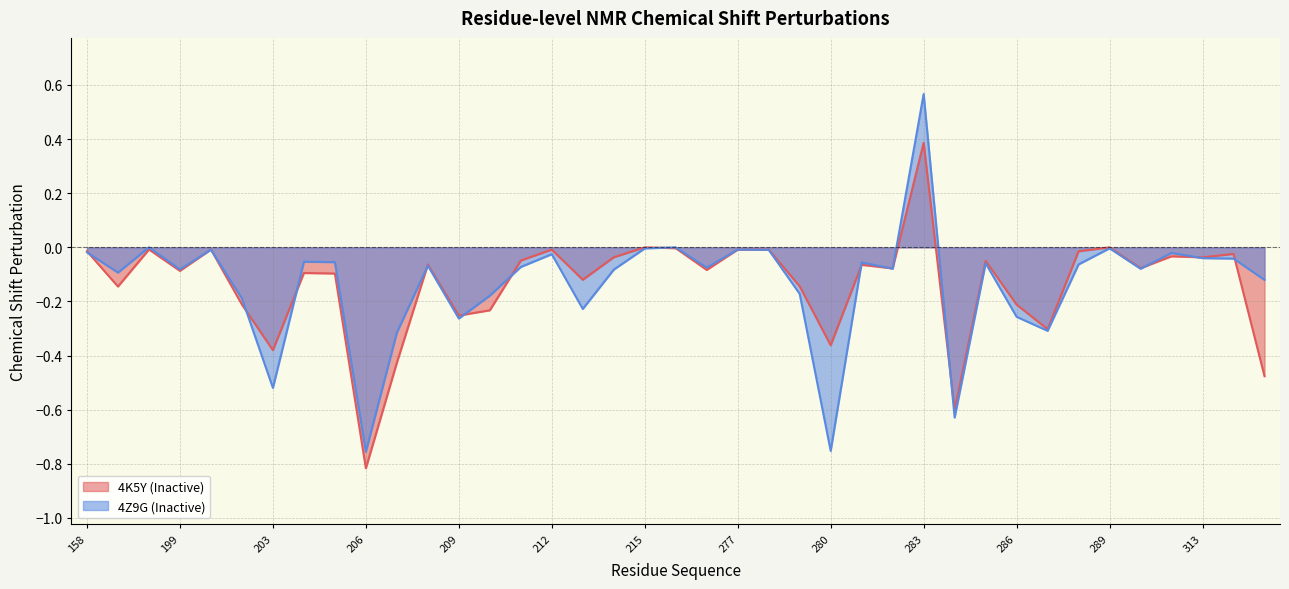

How many interior local valleys does the 4Z9G (Inactive) series have?

12